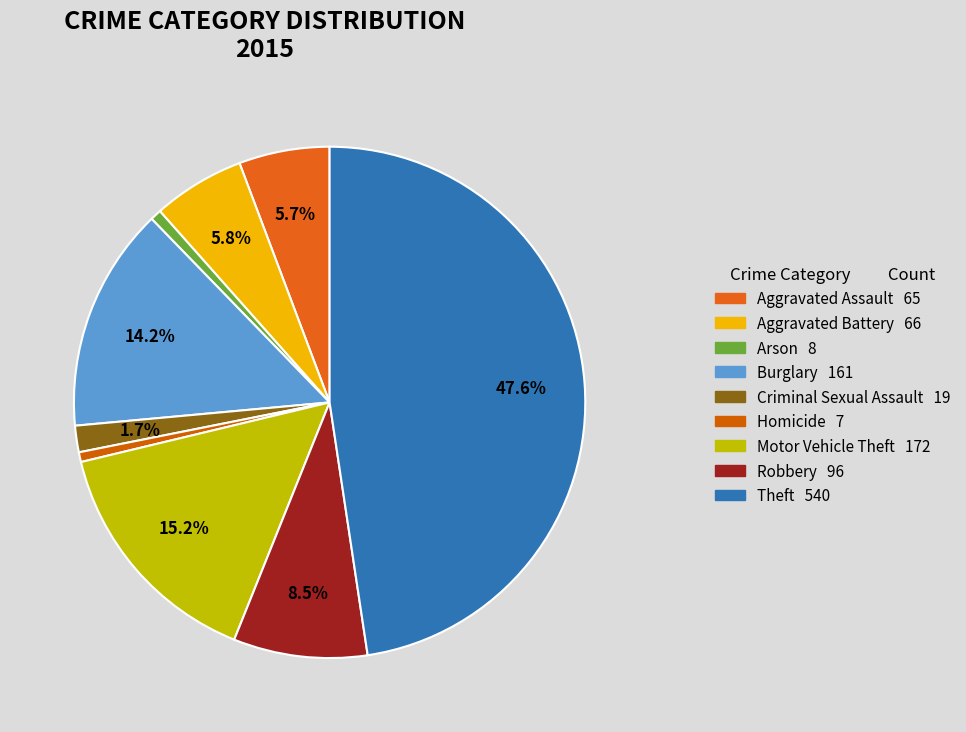

How many segments does this pie chart have?

9